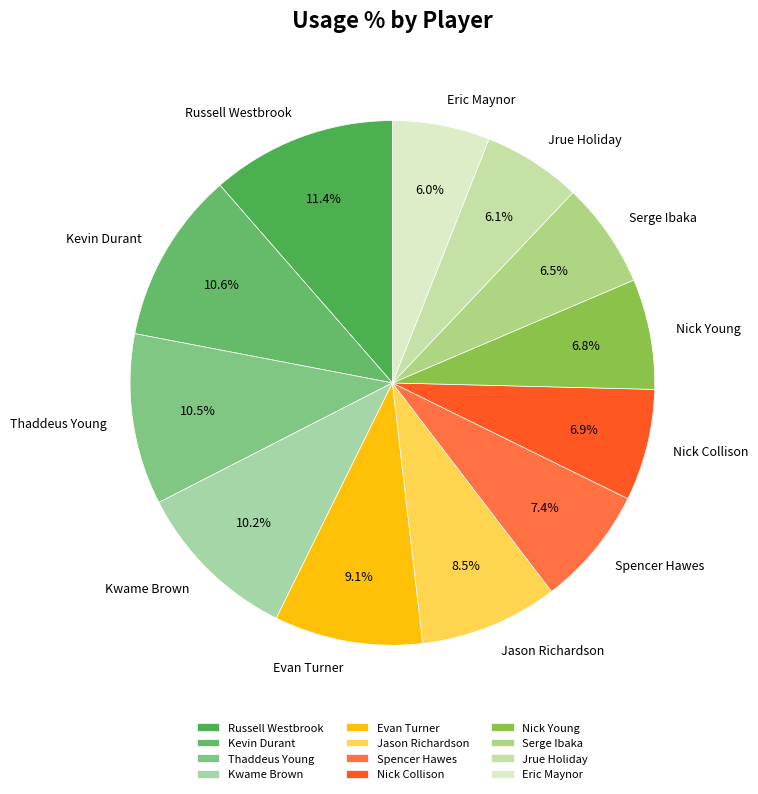

Is Eric Maynor the majority of the pie?

No